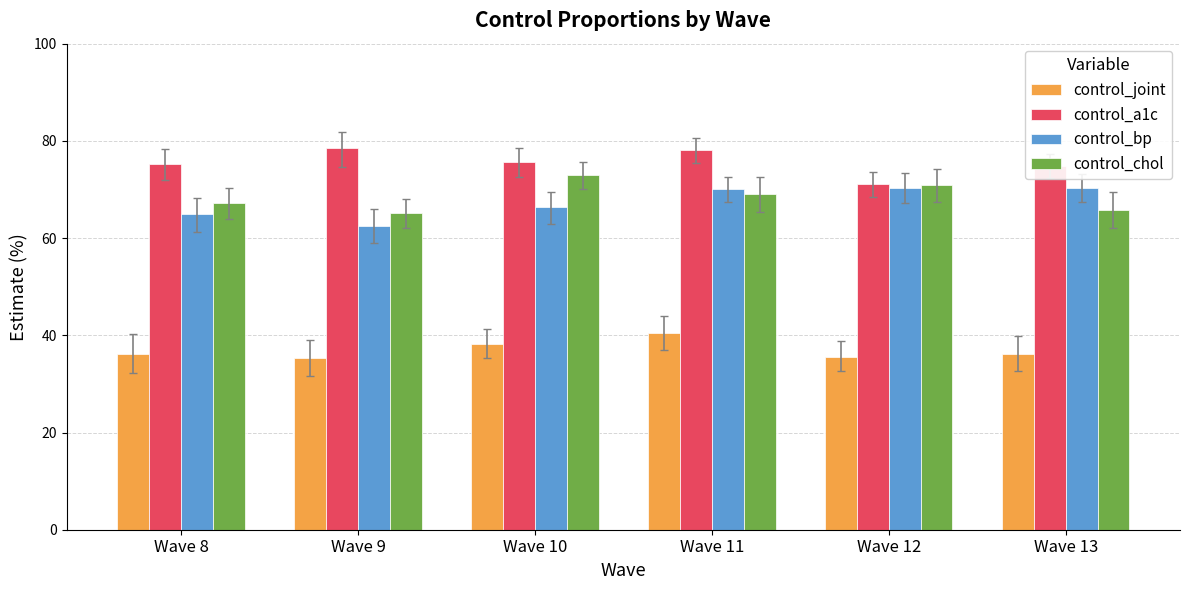

Is the value of control_a1c at Wave 10 greater than the value of control_chol at Wave 12?

Yes